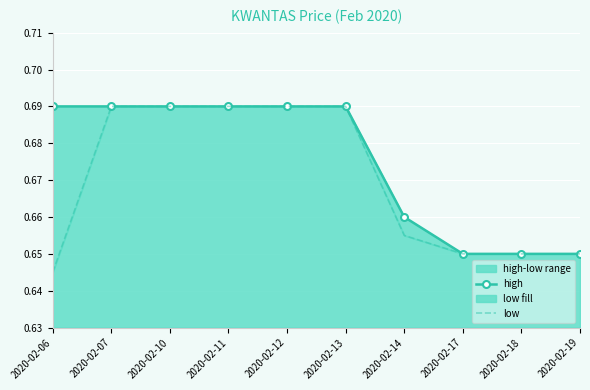

Which category has the highest value across all series?

2020-02-06